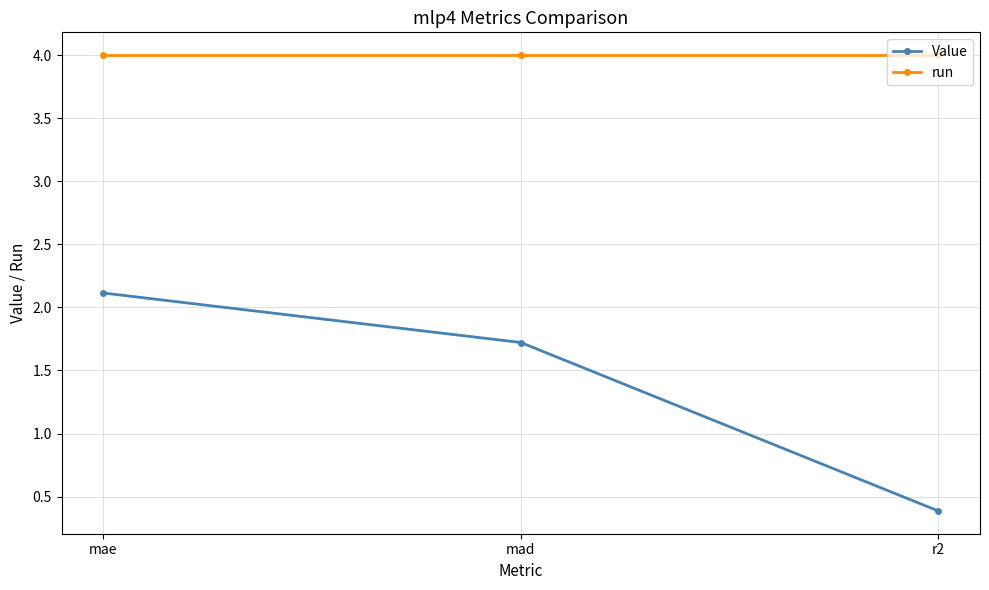

Reading right to left, what are all the values shown in this chart?

Value: 0.4	1.7	2.1
run: 4.0	4.0	4.0